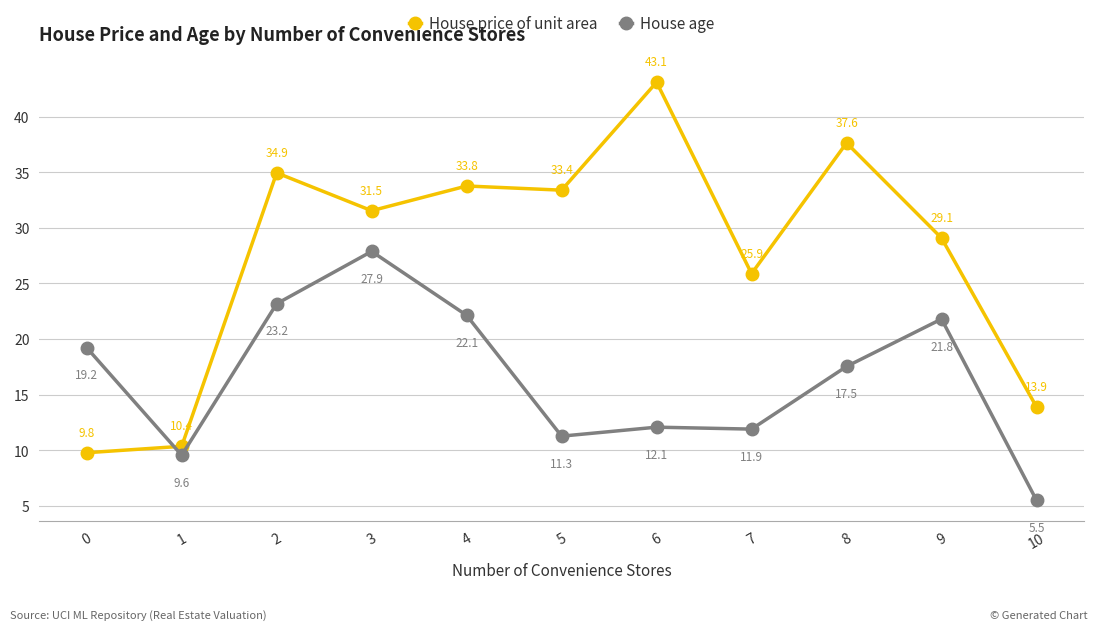

Count the number of data series in this chart.

2